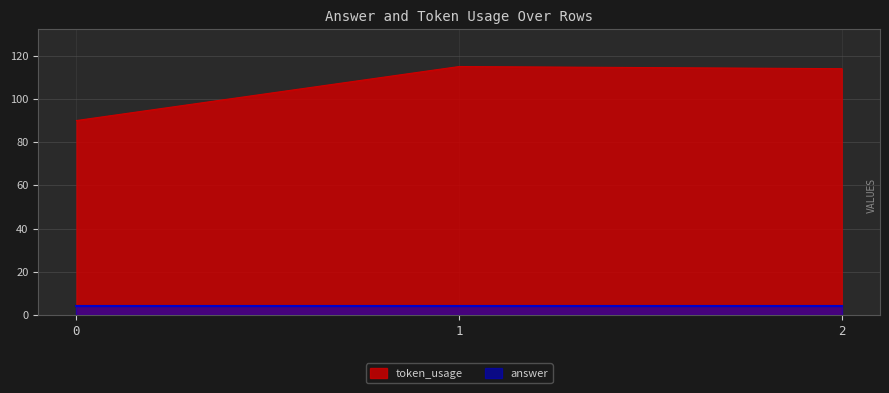

What is the difference between the values at 2 and 0?

24